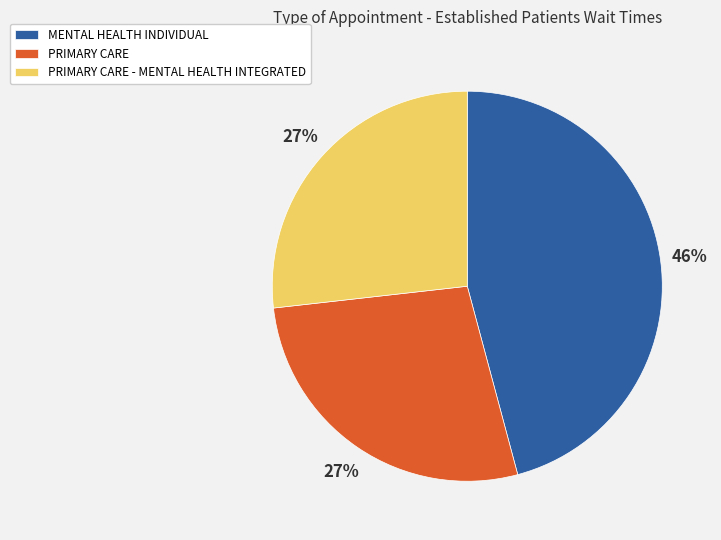

How many slices are in this pie chart?

3